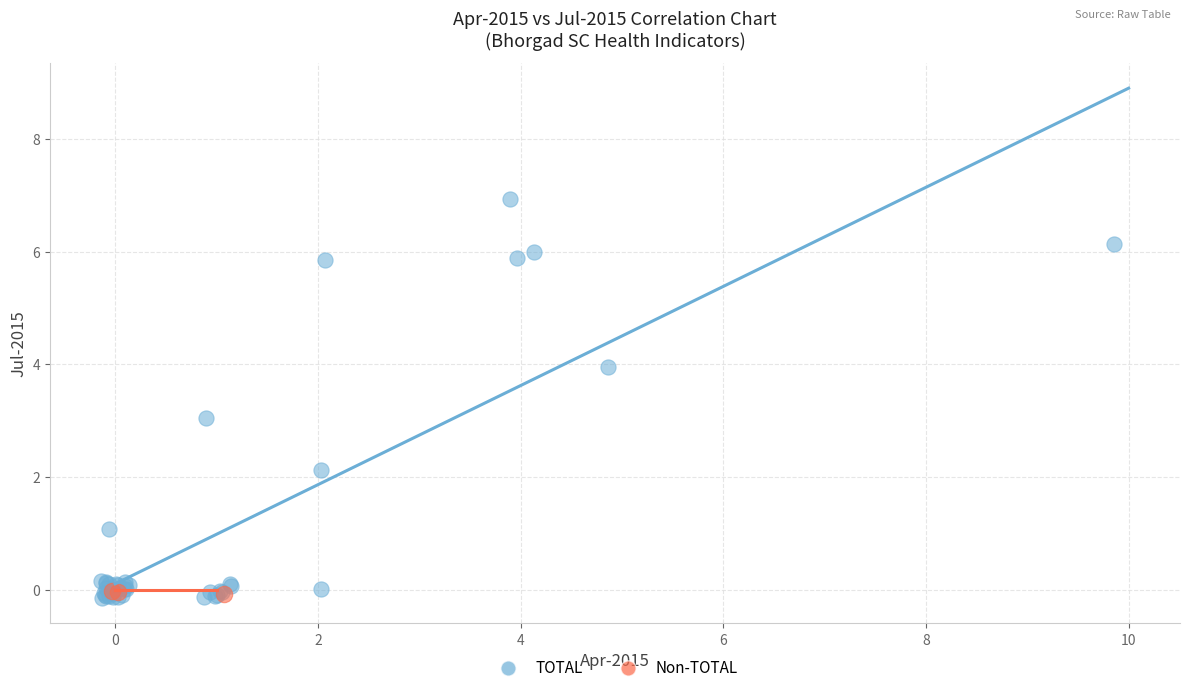

Which series has the largest Y range (max minus min)?

TOTAL